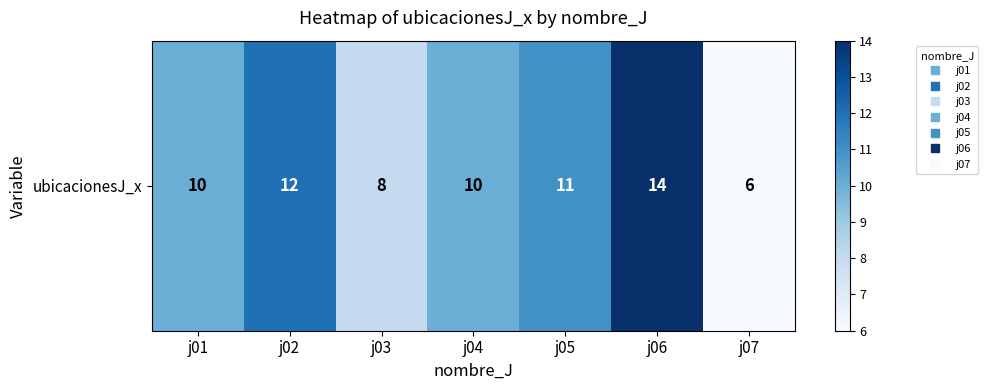

What value does the data have at j03?

8